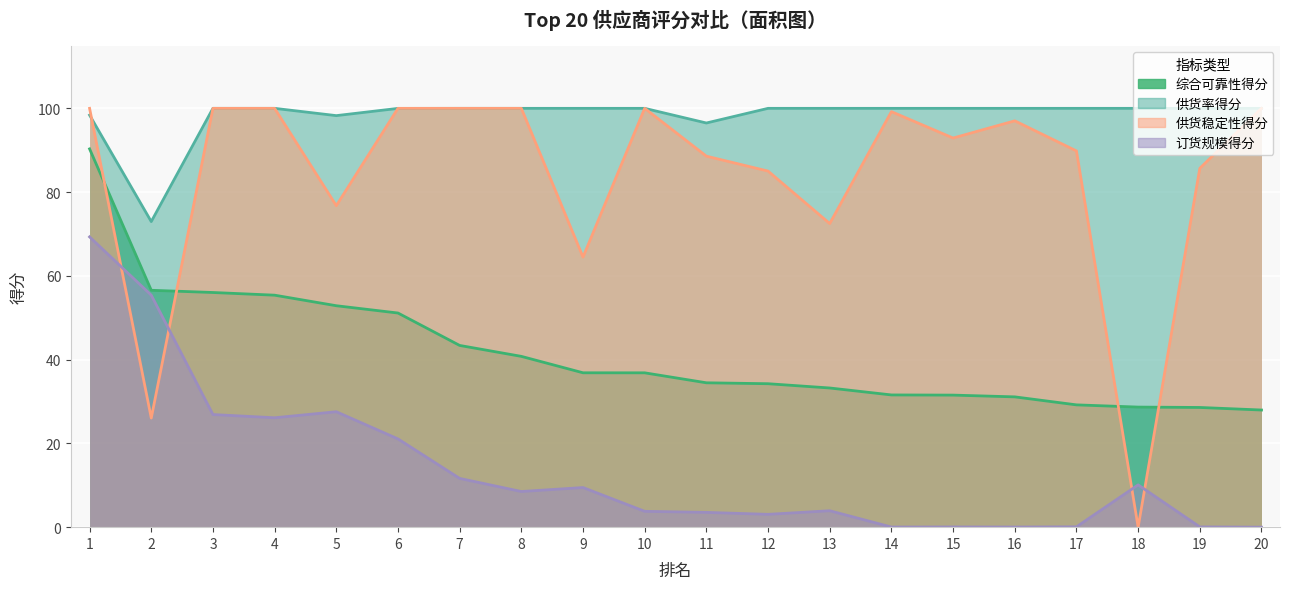

How many lines are shown in the chart?

4